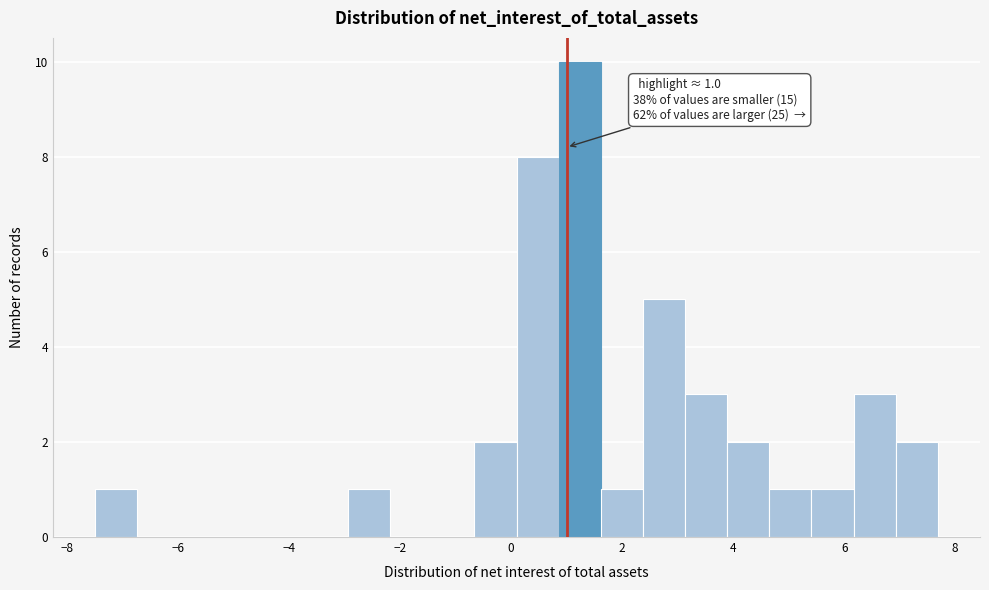

Read against the x-axis, roughly where is the centre of the tallest bar?

1.2